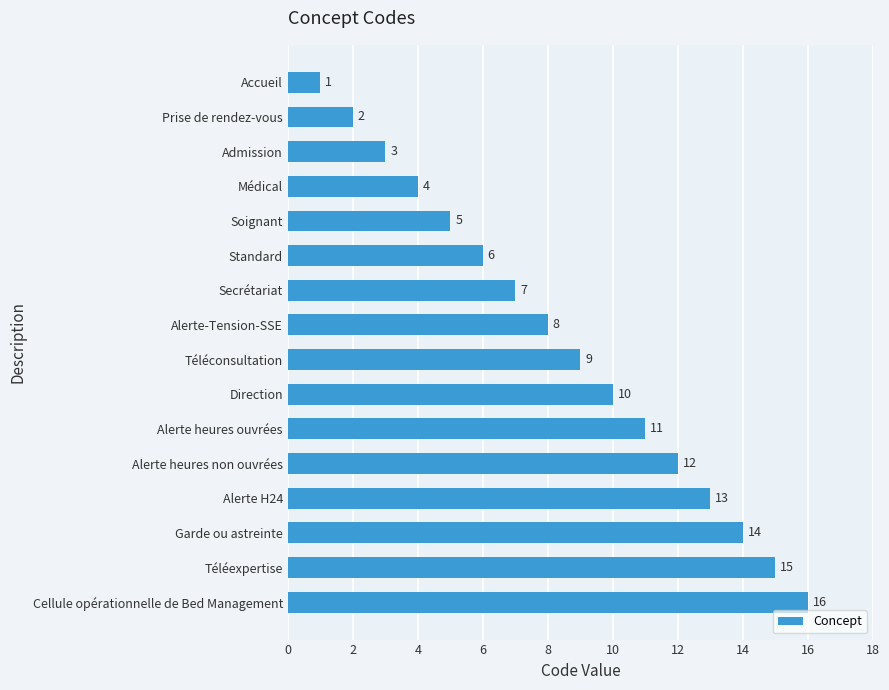

What is the difference between the second highest and second lowest values?

13